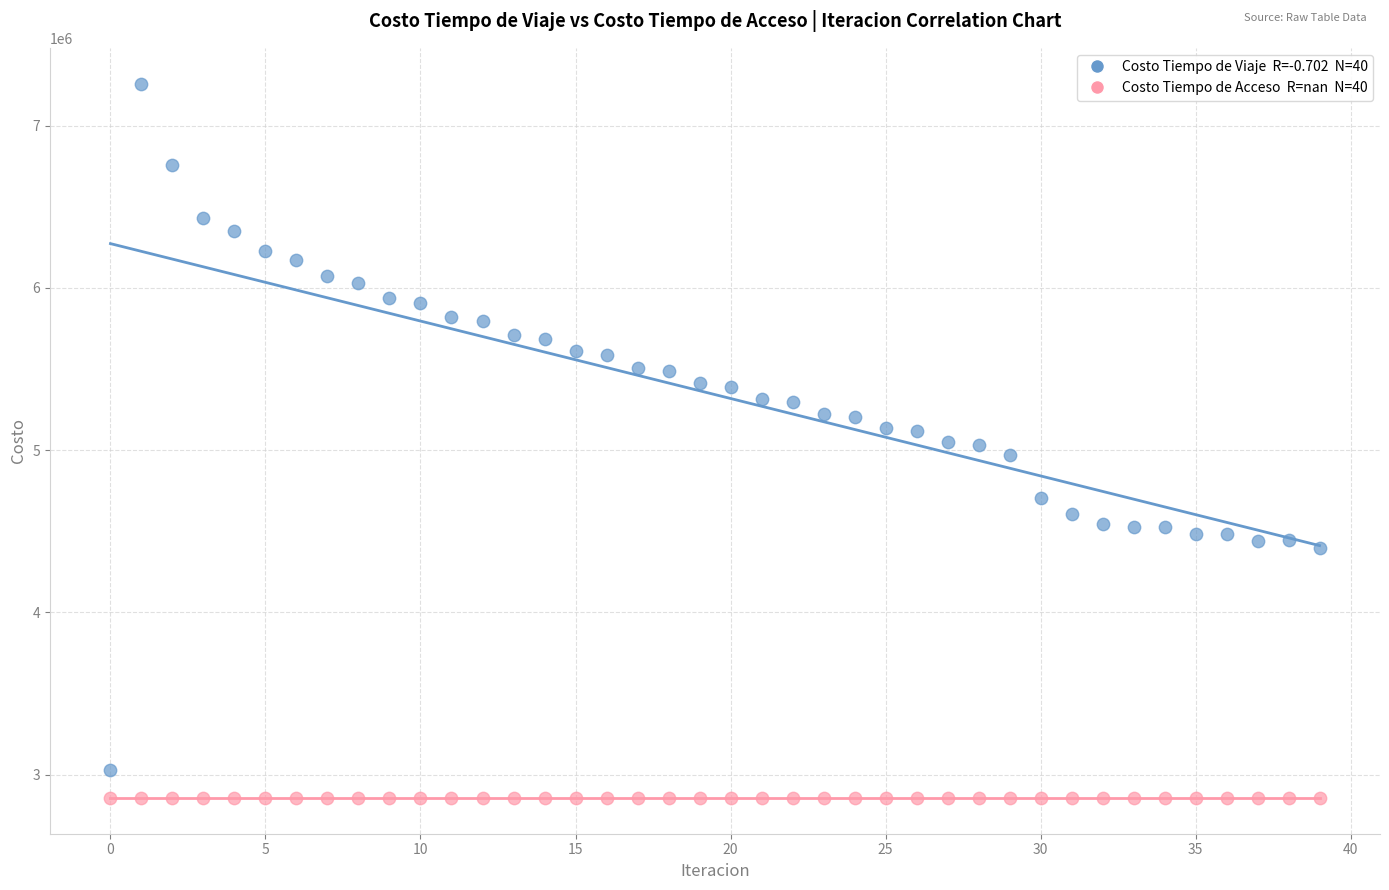

How many points are shown in the scatter plot?

80